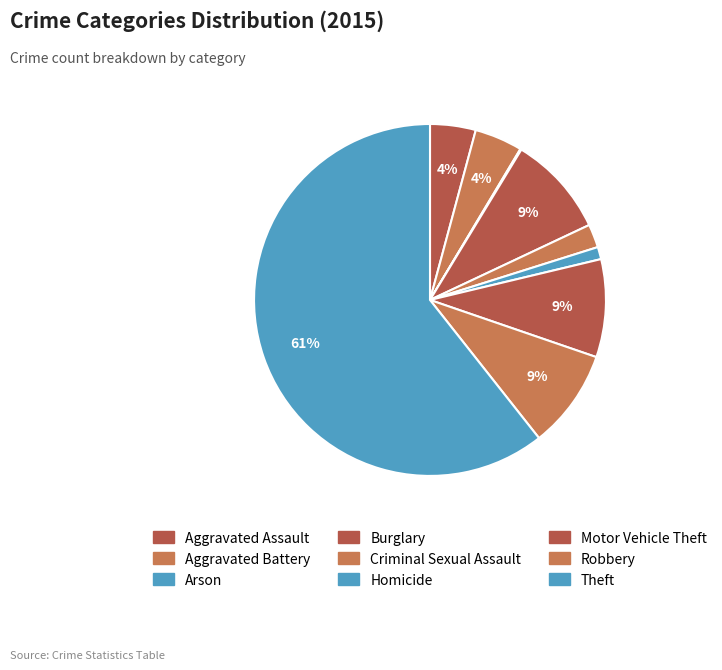

What is the change in value from Arson to Criminal Sexual Assault?

+20